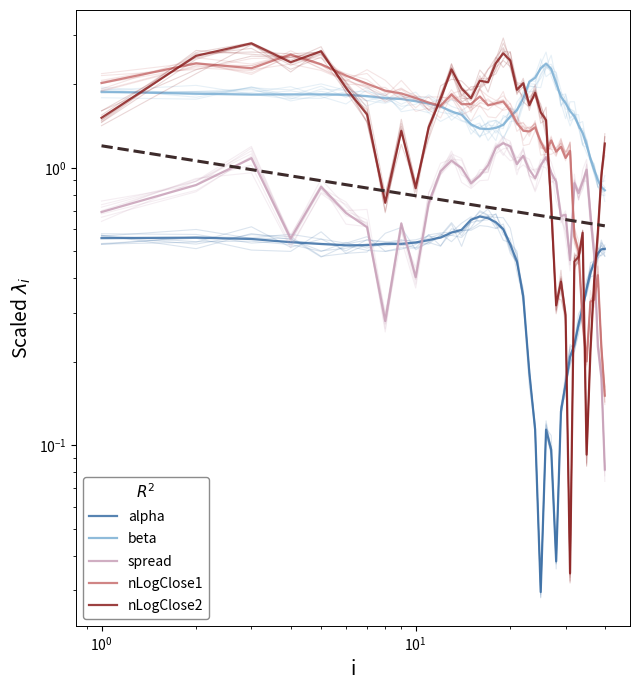

True or false: beta and alpha cross at least once.

False